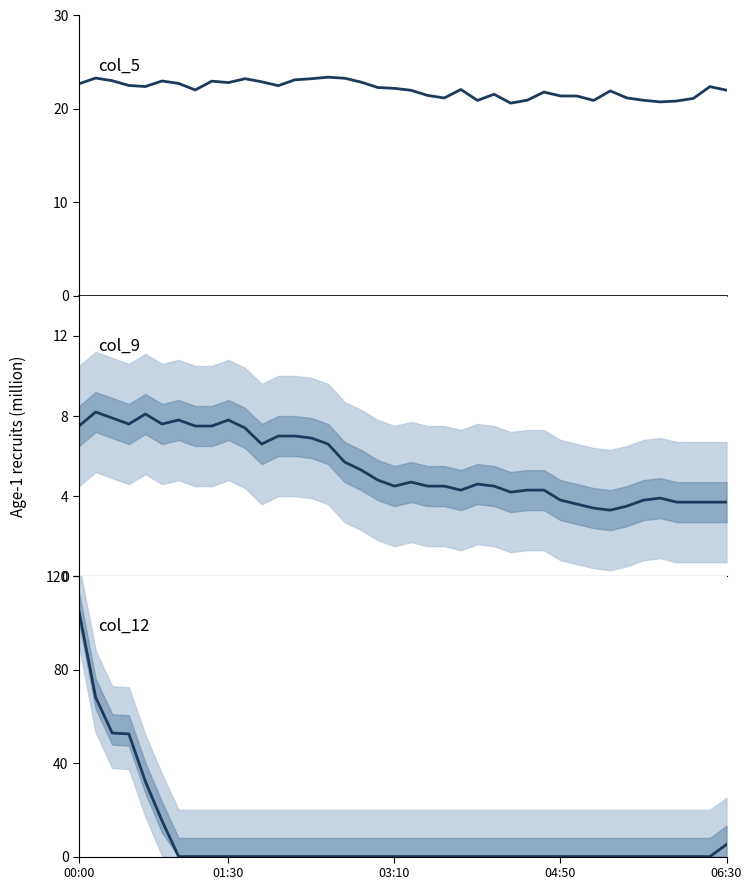

The value of col_5 at 18 is 22.3. True or false?

True